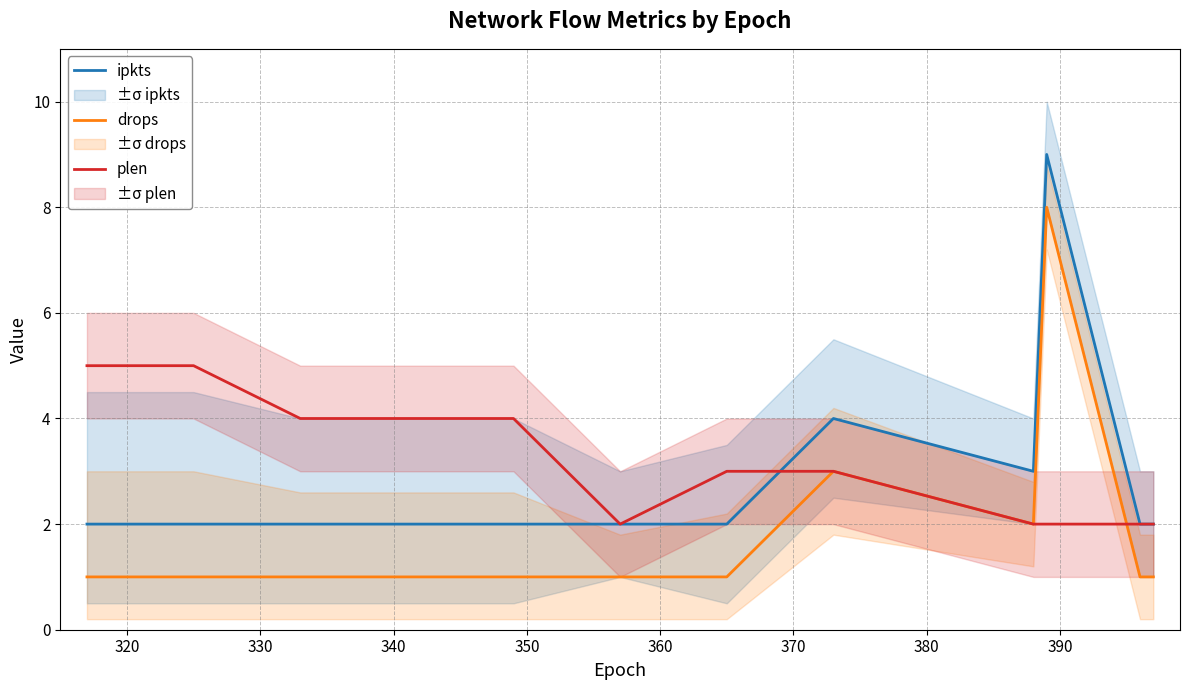

What is the minimum value for plen?

2